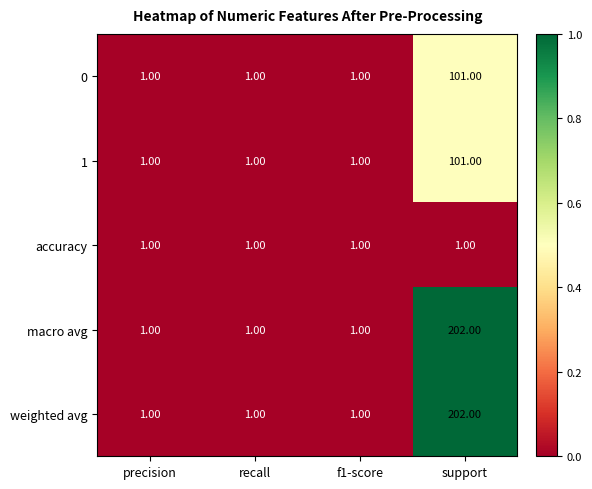

What is the difference between the maximum and minimum values in the 0 series?

100